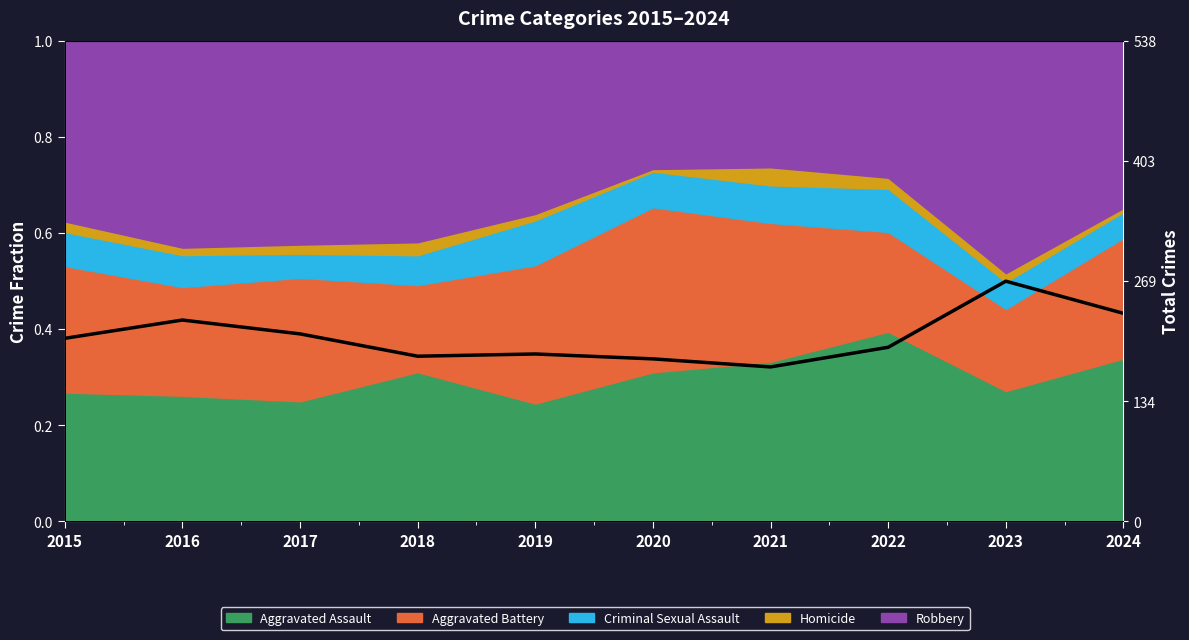

Which has a higher value, 2016 or 2023?

2023